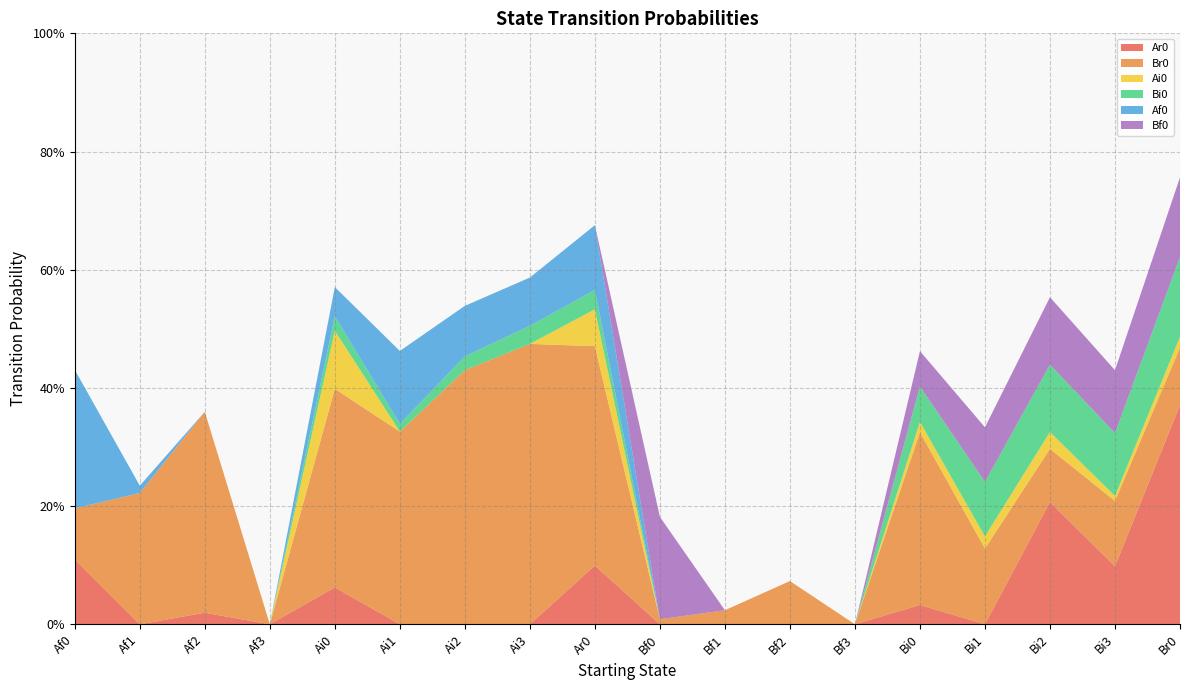

Reading left to right, list all the values displayed in this chart.

Ar0: 0.1	0.0	0.0	0.0	0.1	0.0	0.0	0.0	0.1	0.0	0.0	0.0	0.0	0.0	0.0	0.2	0.1	0.4
Br0: 0.1	0.2	0.3	0.0	0.3	0.3	0.4	0.5	0.4	0.0	0.0	0.1	0.0	0.3	0.1	0.1	0.1	0.1
Ai0: 0.0	0.0	0.0	0.0	0.1	0.0	0.0	0.0	0.1	0.0	0.0	0.0	0.0	0.0	0.0	0.0	0.0	0.0
Bi0: 0.0	0.0	0.0	0.0	0.0	0.0	0.0	0.0	0.0	0.0	0.0	0.0	0.0	0.1	0.1	0.1	0.1	0.1
Af0: 0.2	0.0	0.0	0.0	0.0	0.1	0.1	0.1	0.1	0.0	0.0	0.0	0.0	0.0	0.0	0.0	0.0	0.0
Bf0: 0.0	0.0	0.0	0.0	0.0	0.0	0.0	0.0	0.0	0.2	0.0	0.0	0.0	0.1	0.1	0.1	0.1	0.1